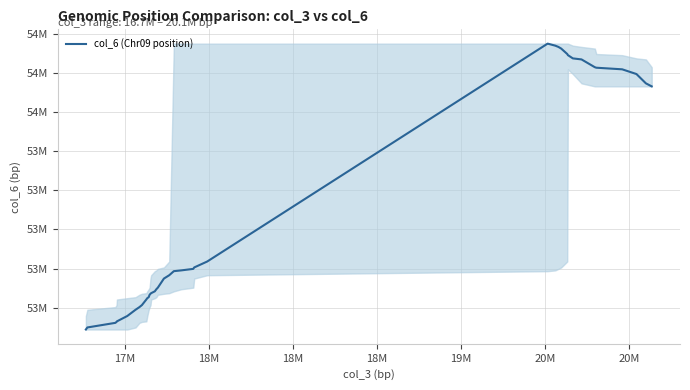

Does the chart display data point markers on the line(s)?

No